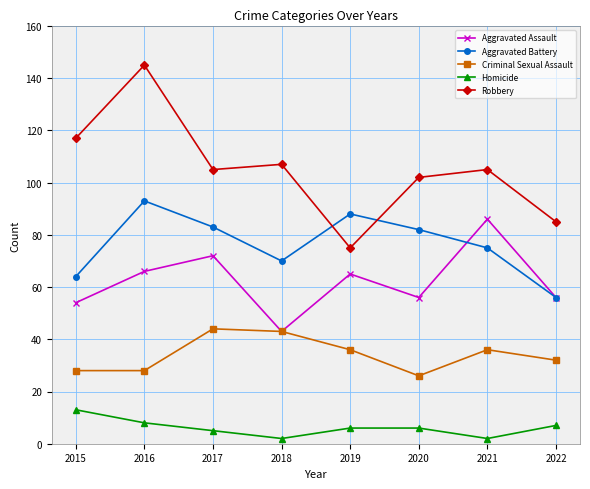

How many Aggravated Battery values are between 70 and 88?

5